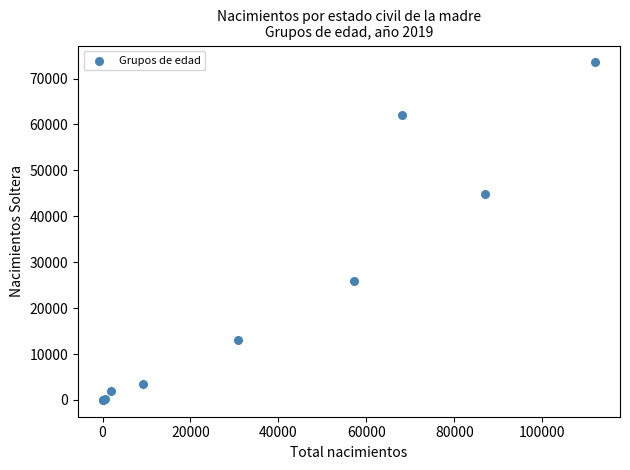

What Y value in the scatter plot is closest to 36766?

44930